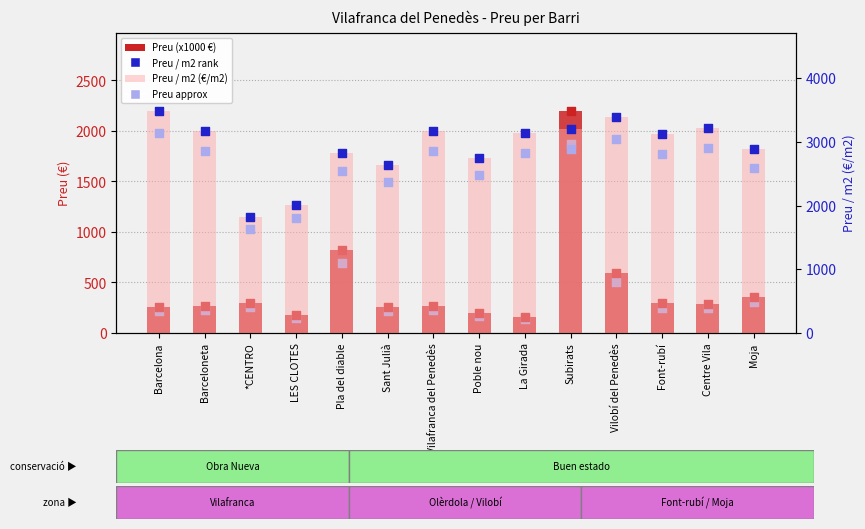

Which series contains the lowest Y value?

Preu approx (x1000 €)